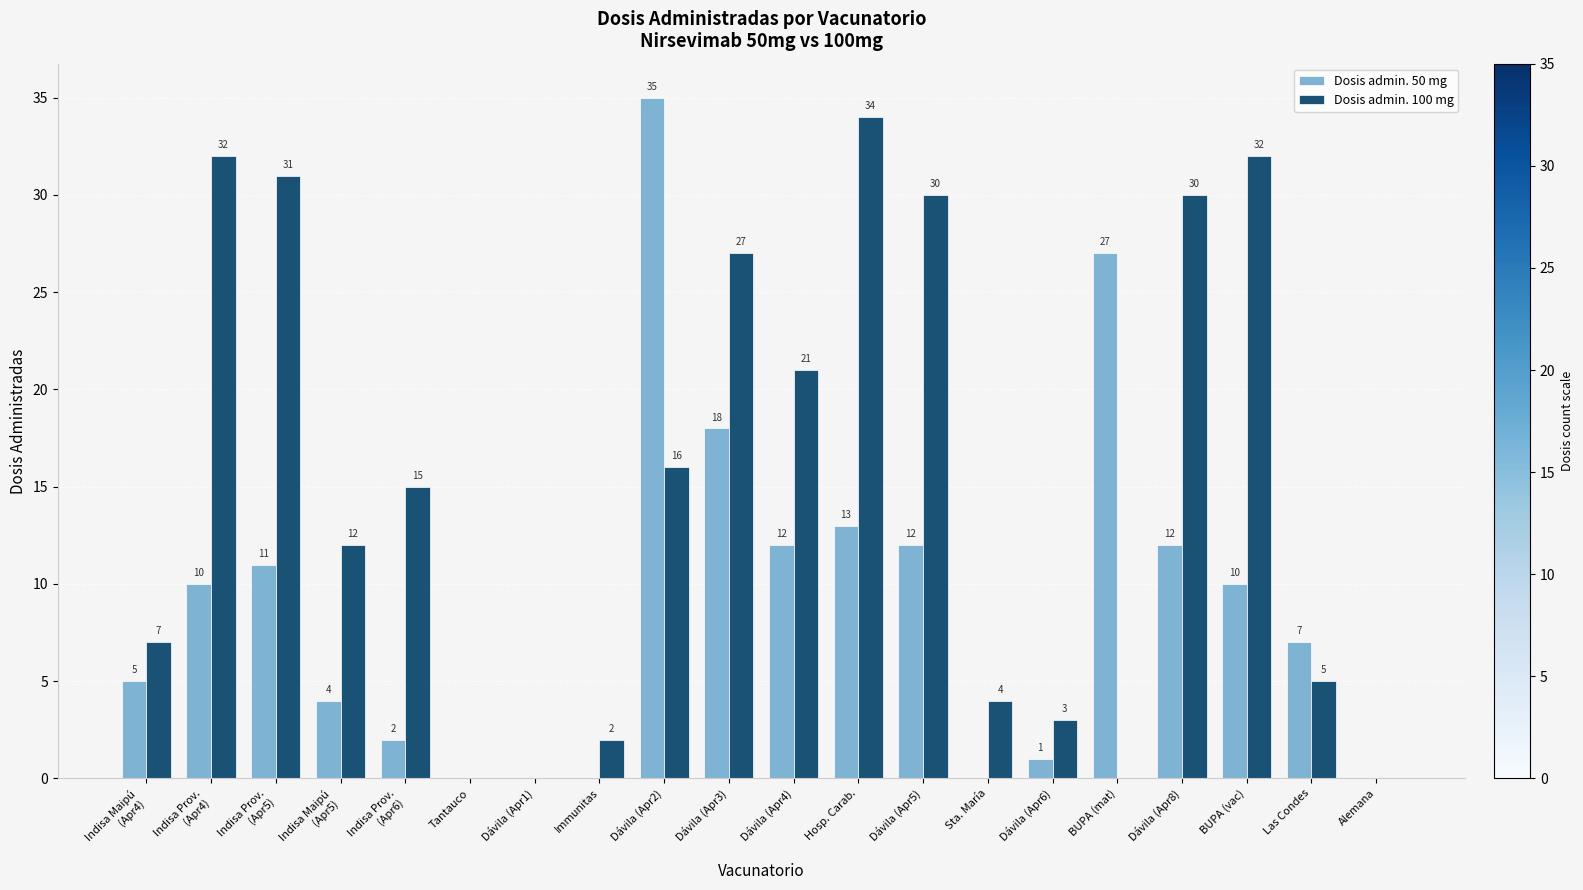

What are all the series names shown in the legend?

Dosis admin. 50 mg, Dosis admin. 100 mg